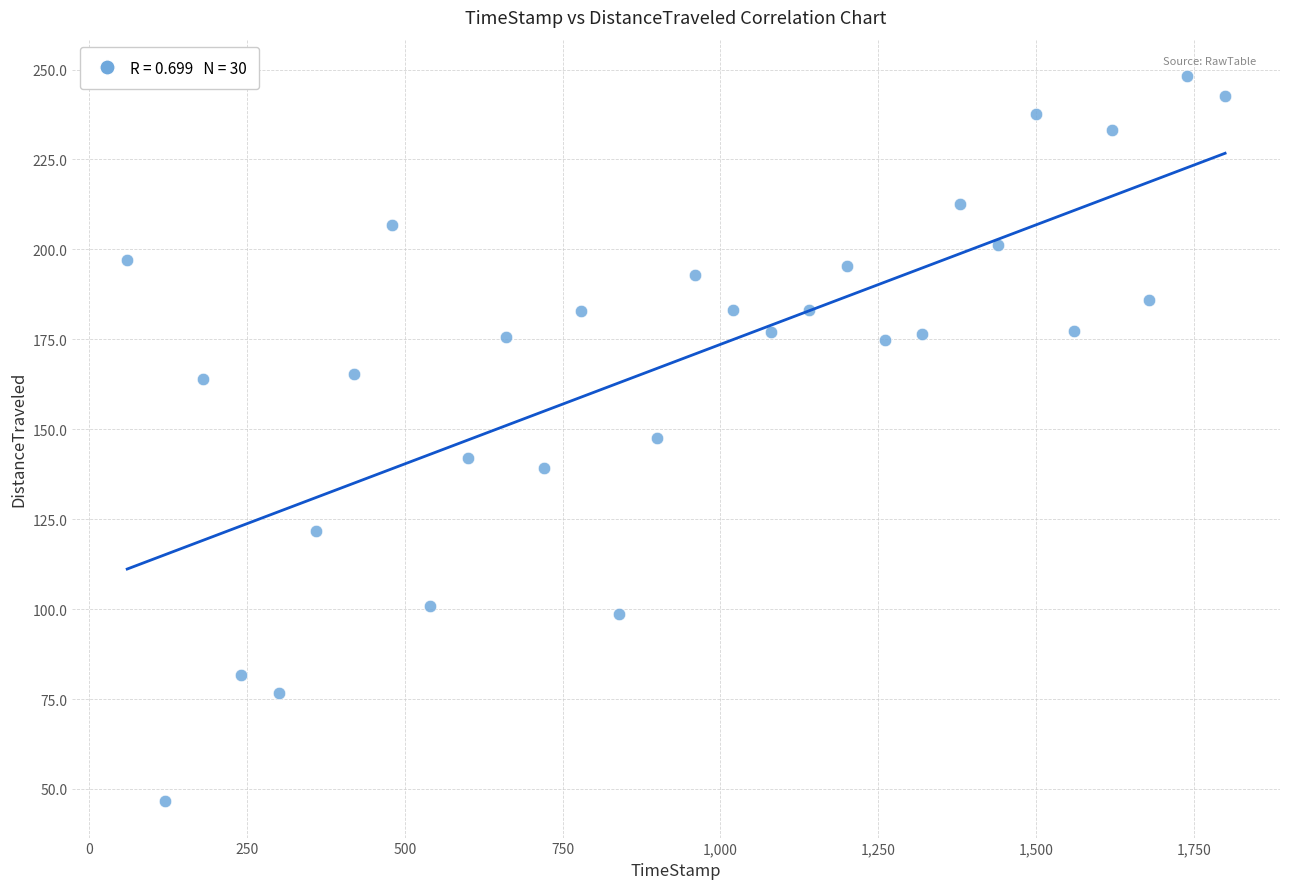

What is the range of X values (max minus min)?

1739.7